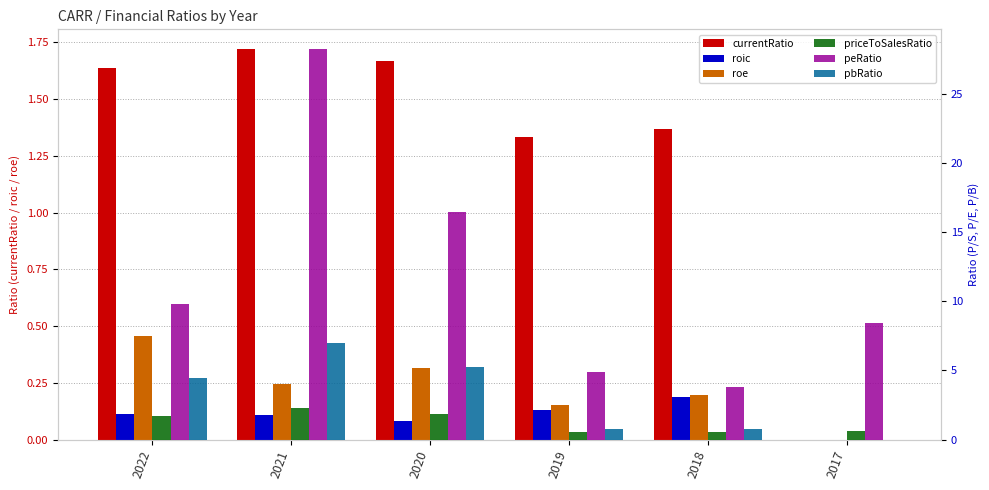

What is the sum of all currentRatio values?

7.7